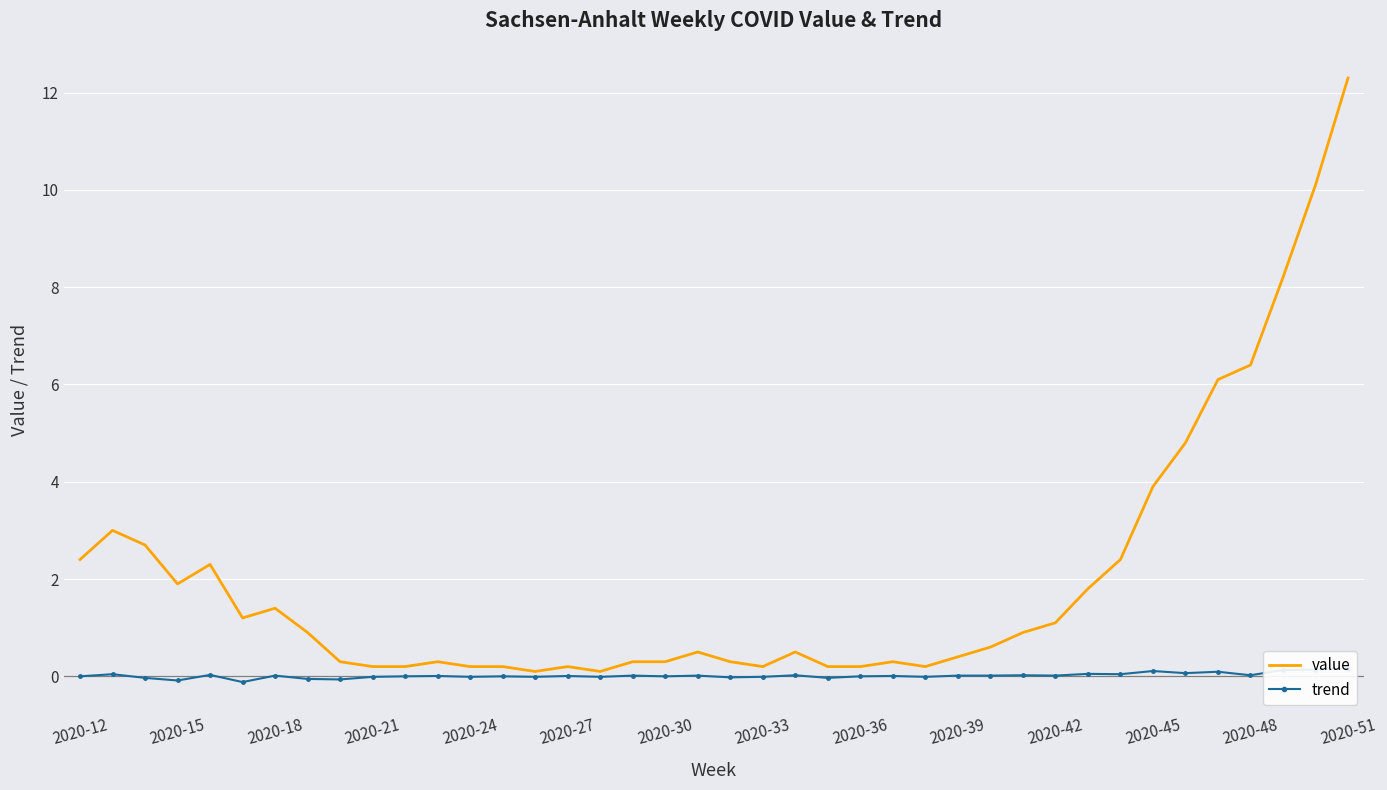

At which label does value reach its peak?

2020-51